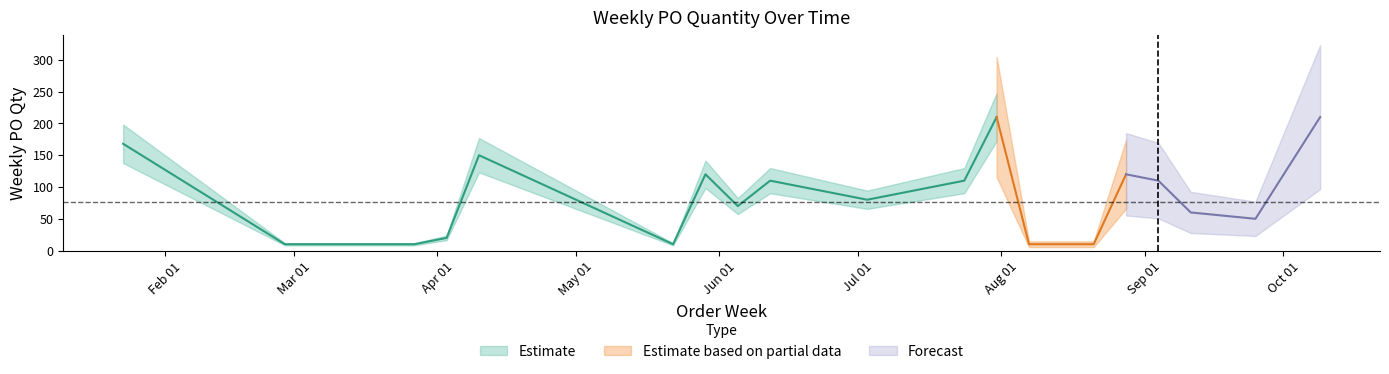

True or false: the data shows 150 at 2023-04-10.

True